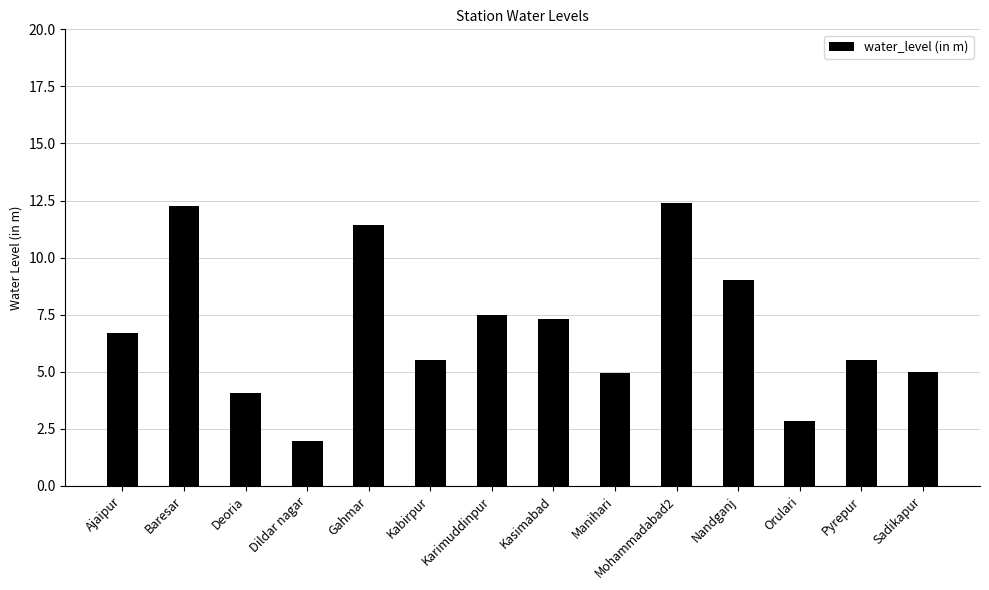

True or false: the data shows 21.4 at Baresar.

False